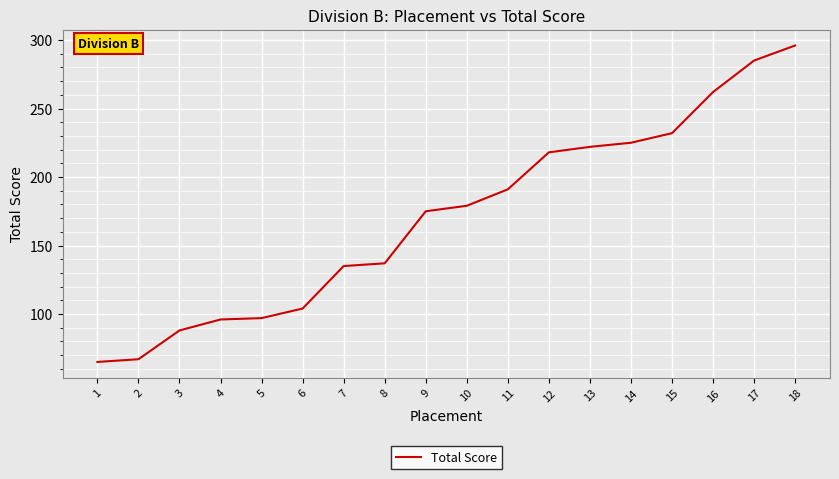

How many lines are shown in the chart?

1